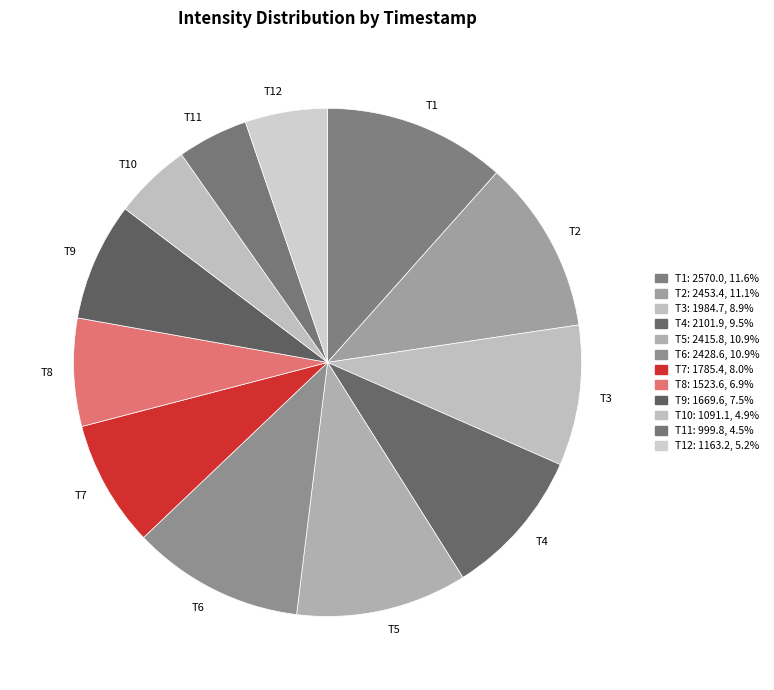

Is the sum of T11 and T5 greater than half?

No